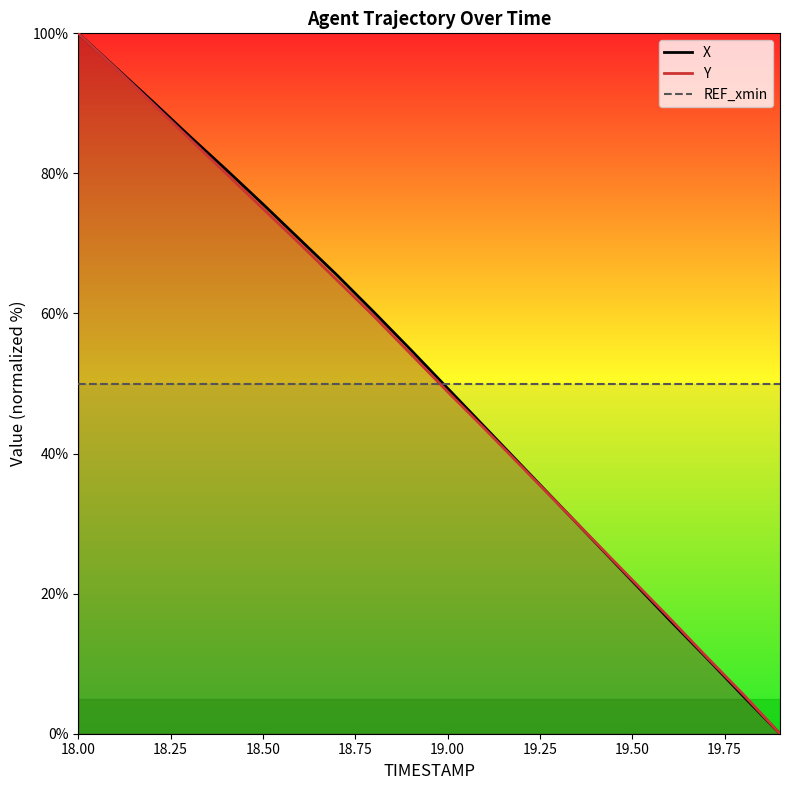

Which series ends up on top after the final intersection of Y and REF_xmin?

REF_xmin